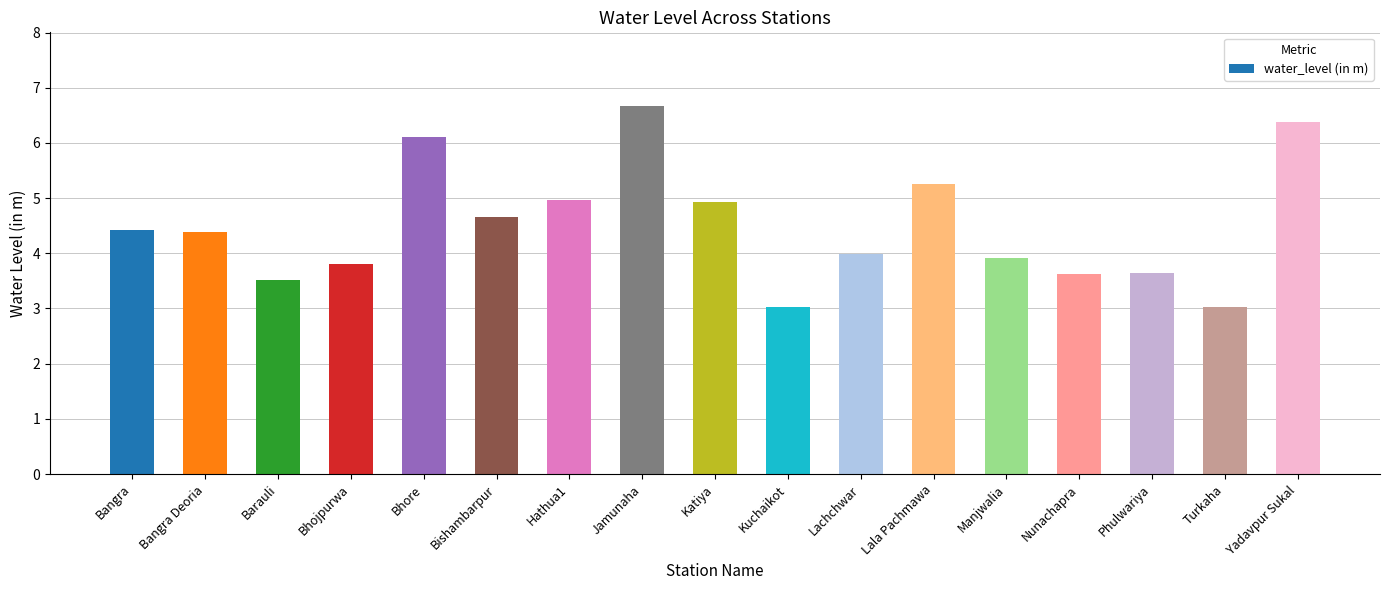

The value at Jamunaha is 9.2. True or false?

False